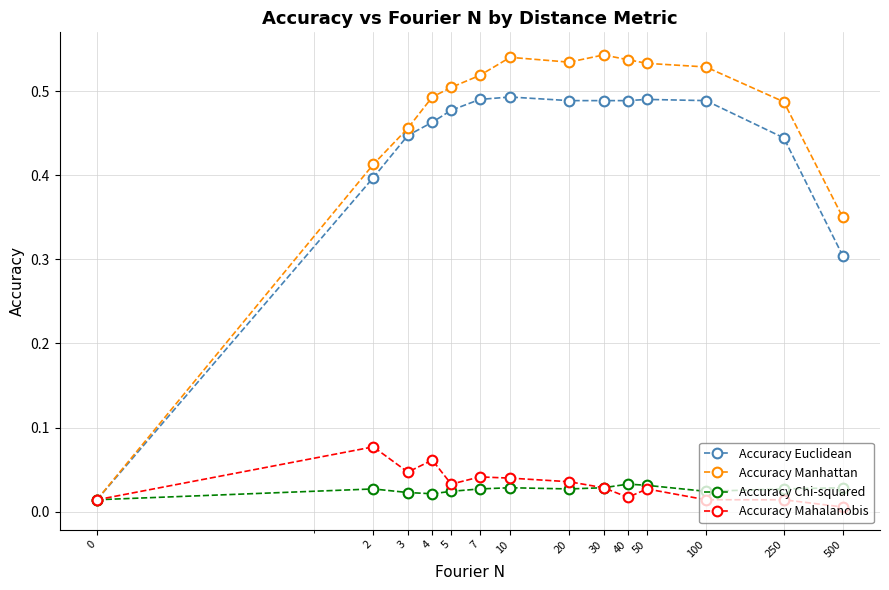

Which series has the largest total across all categories?

Accuracy Manhattan